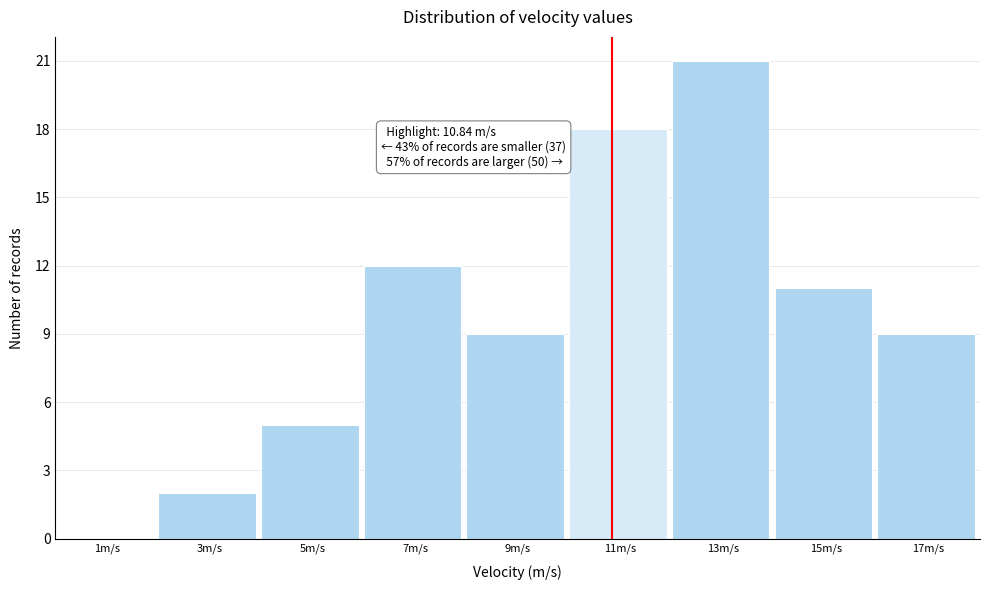

Over which range of the x-axis is the bar tallest?

12 to 14